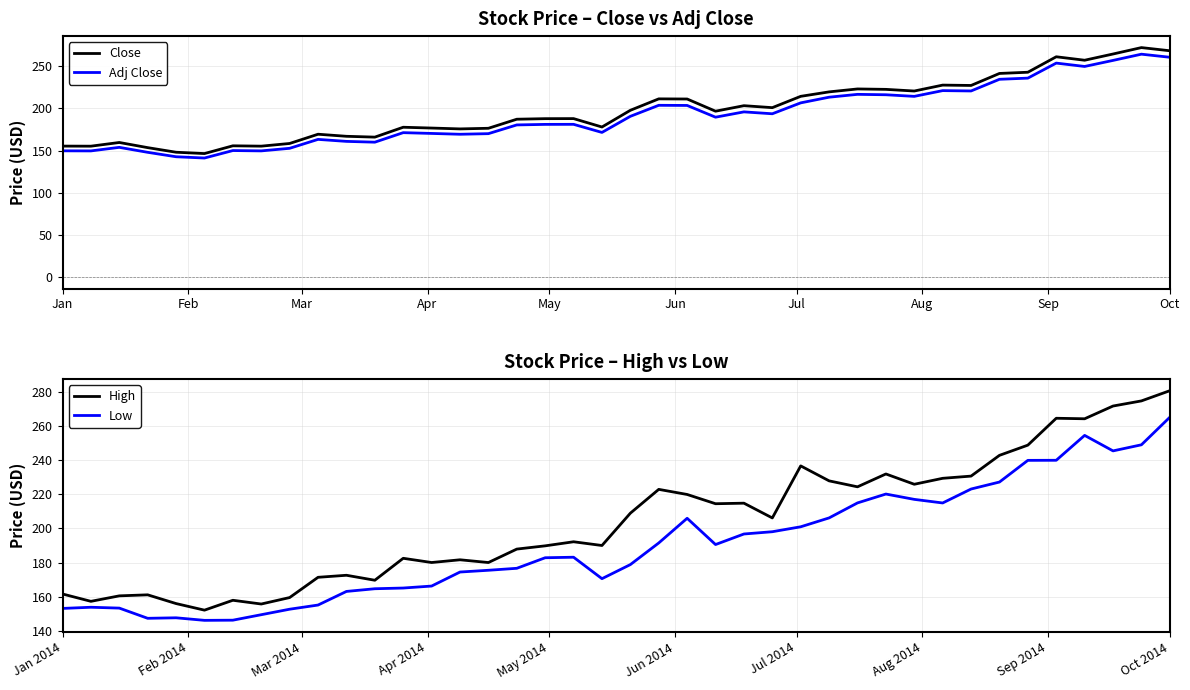

True or false: Low has more than 0 points higher than both neighbors.

True